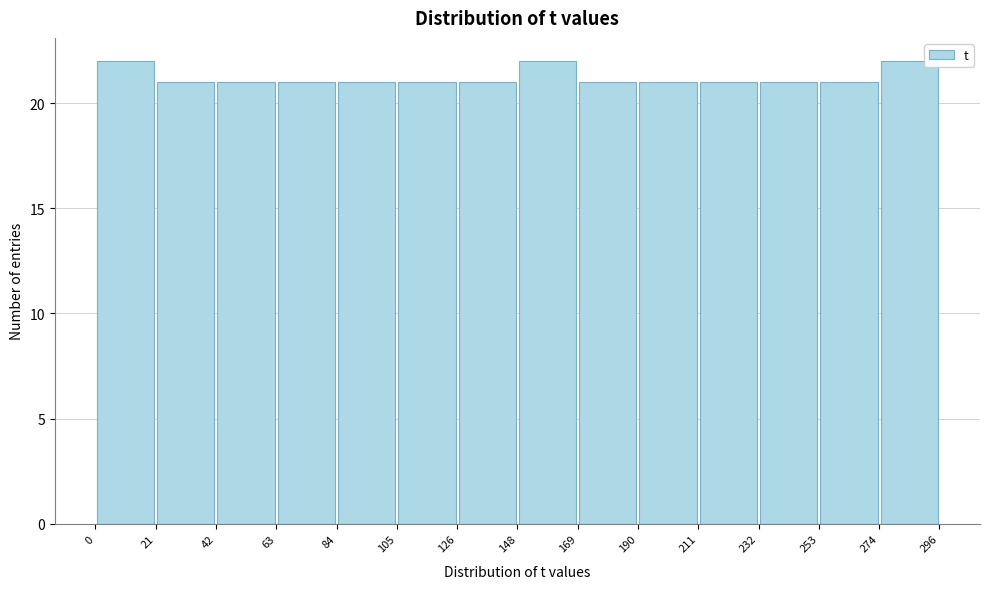

Reading left to right, transcribe this chart: for each bar, give the range it covers on the x-axis and its height. The values are not printed on the chart, so give them approximately, as read against the axis.

0 to 21: 22
21 to 42: 21
42 to 63: 21
63 to 84: 21
84 to 105: 21
105 to 126: 21
126 to 148: 21
148 to 169: 22
169 to 190: 21
190 to 211: 21
211 to 232: 21
232 to 253: 21
253 to 274: 21
274 to 296: 22